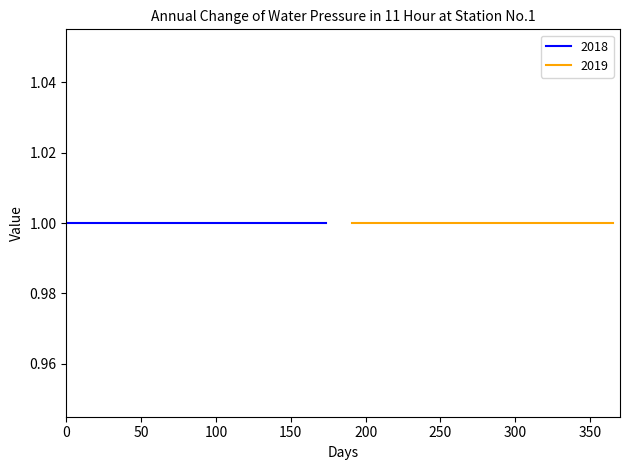

Is the value of end at 4 greater than the value of start at 16?

No